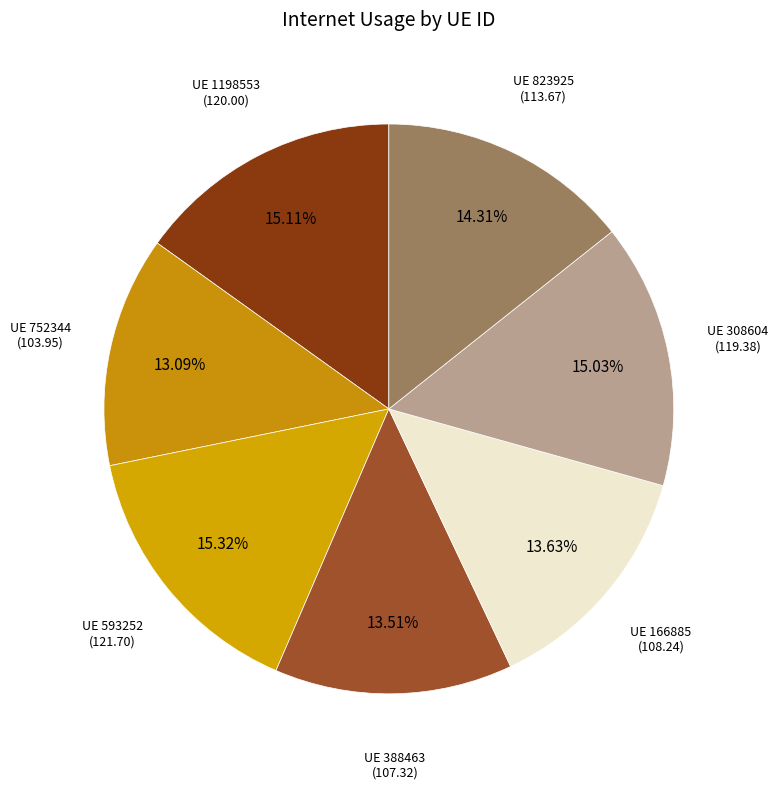

Count the number of slices in the pie.

7